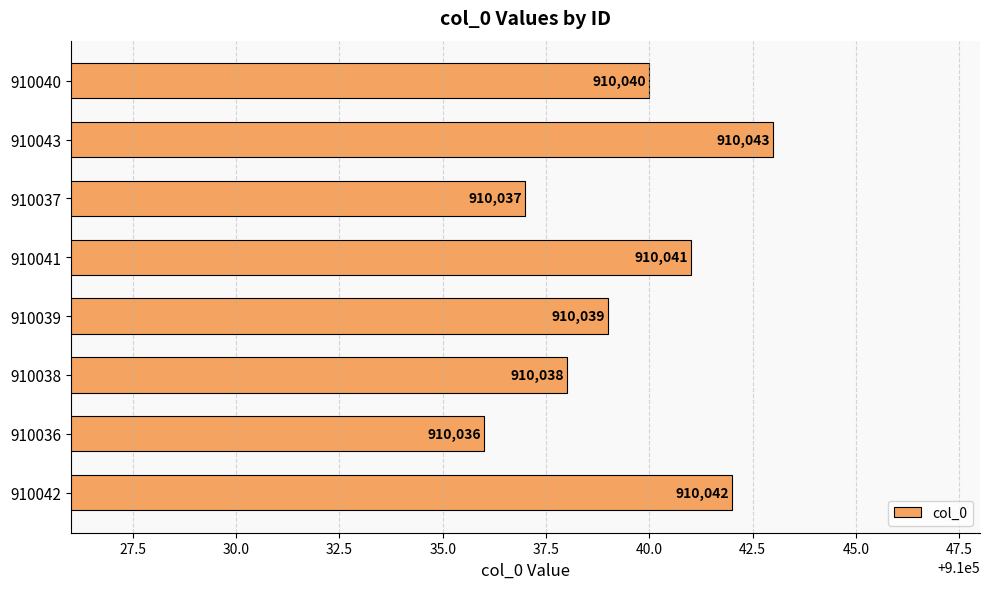

Which label corresponds to the largest value in the chart?

910043